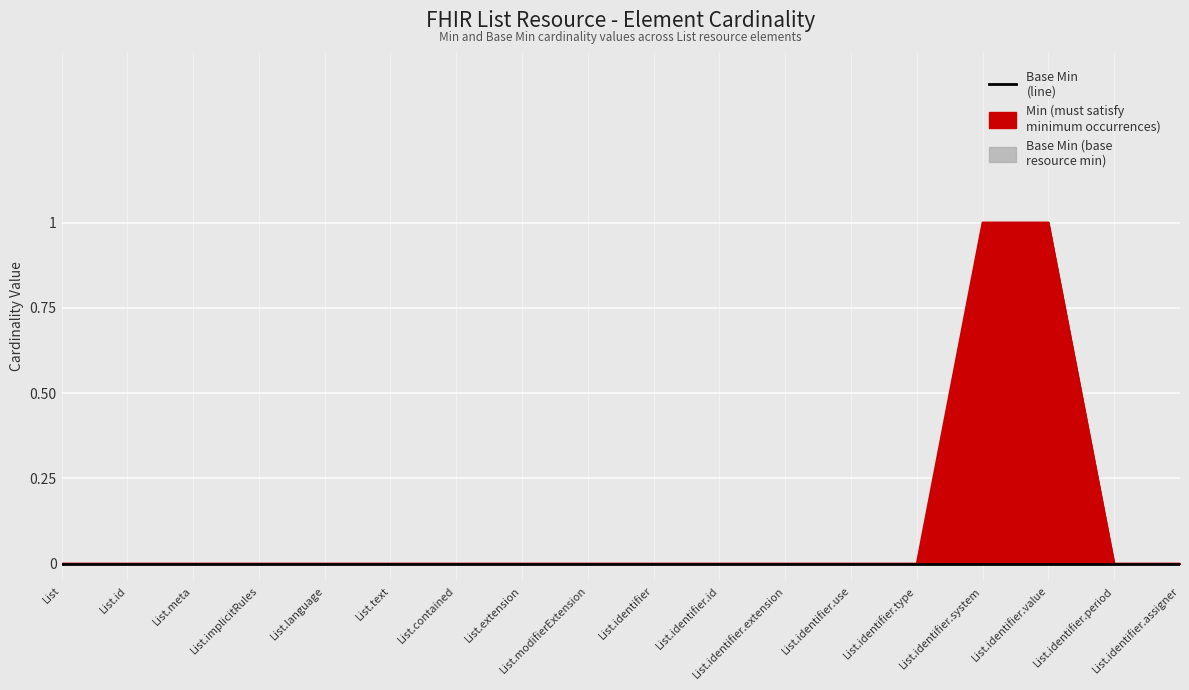

True or false: there are more than 0 points higher than both neighbors.

False